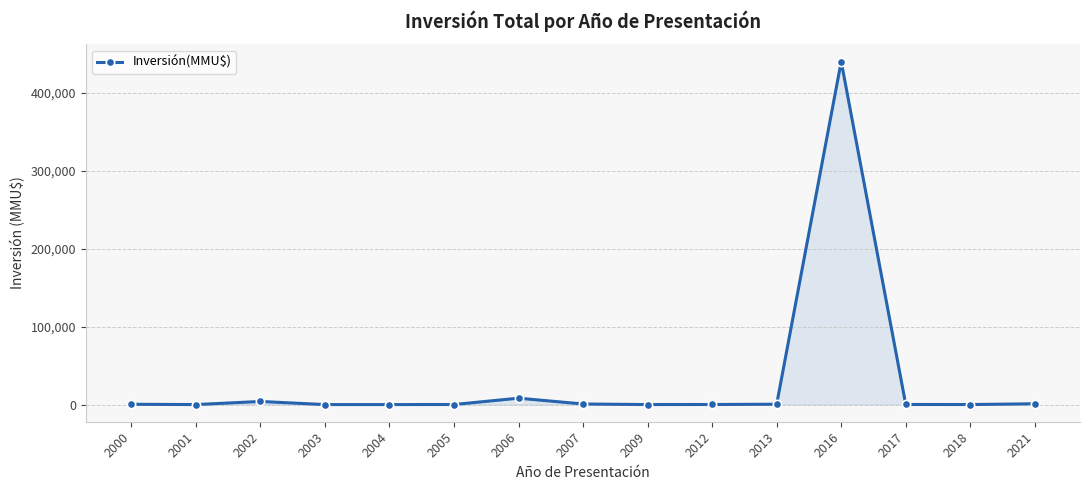

Where is the data nearest to the value 220000?

2006